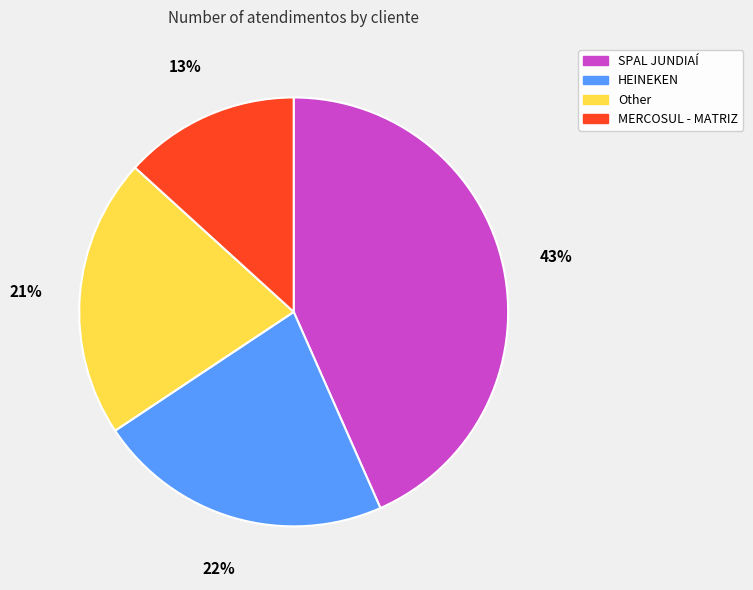

Which slice is the smallest?

MERCOSUL - MATRIZ